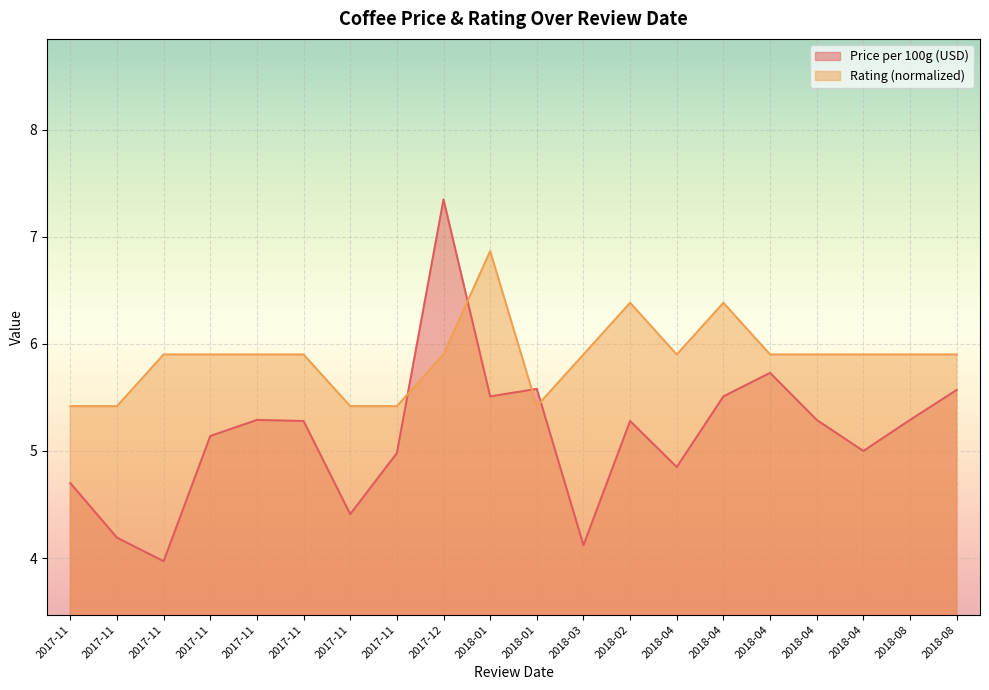

List the series in order of their overall mean, lowest first.

Price per 100g (USD), Rating (normalized)